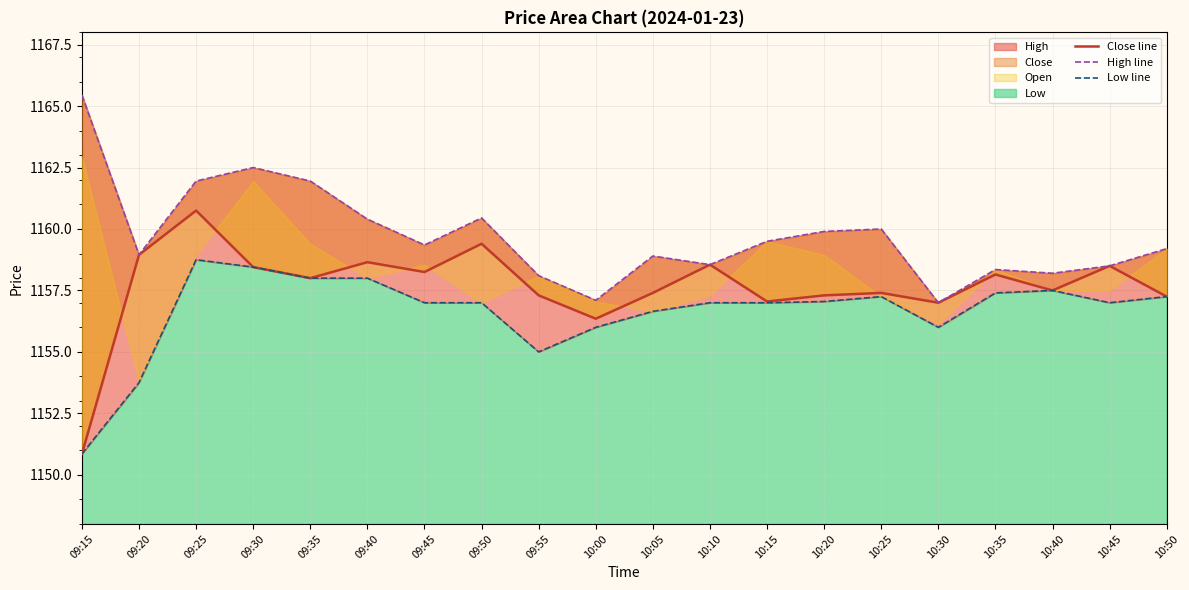

Which series changed the most between 10:00 and 10:45?

Close line